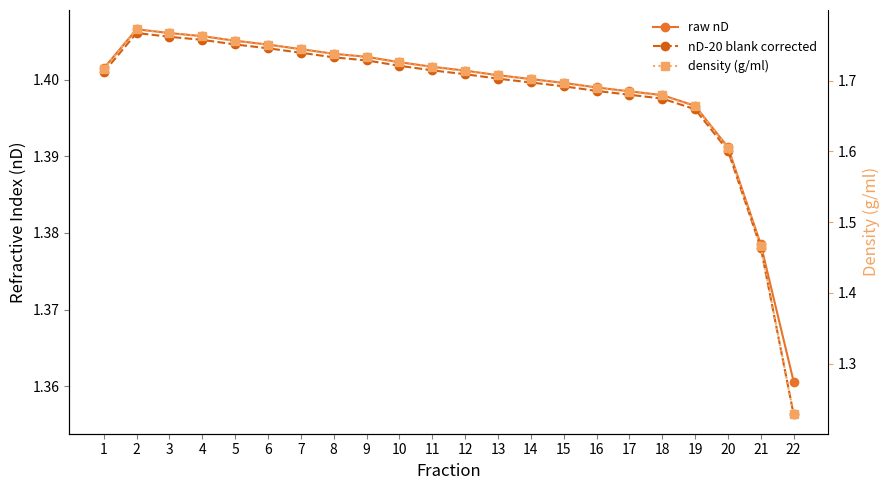

Between 4 and 15, which series saw the biggest shift?

density (g/ml)